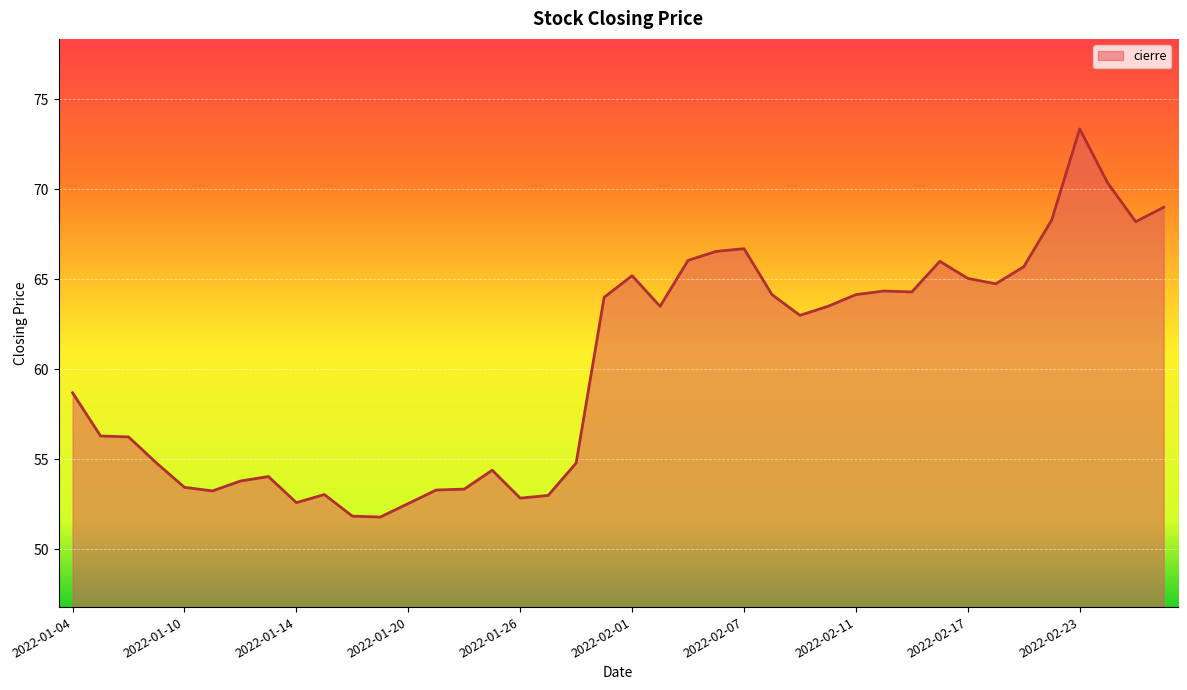

What is the difference between the maximum and second lowest values?

21.5